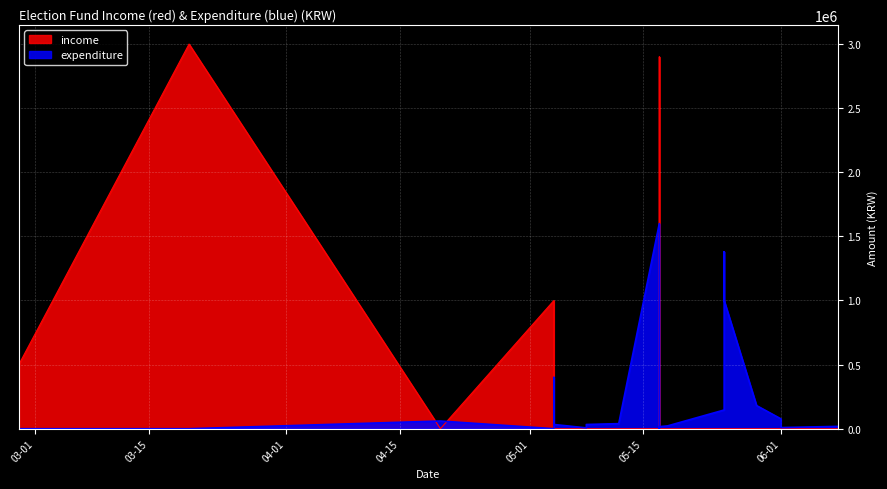

List the series in order of their overall mean, lowest first.

expenditure, income